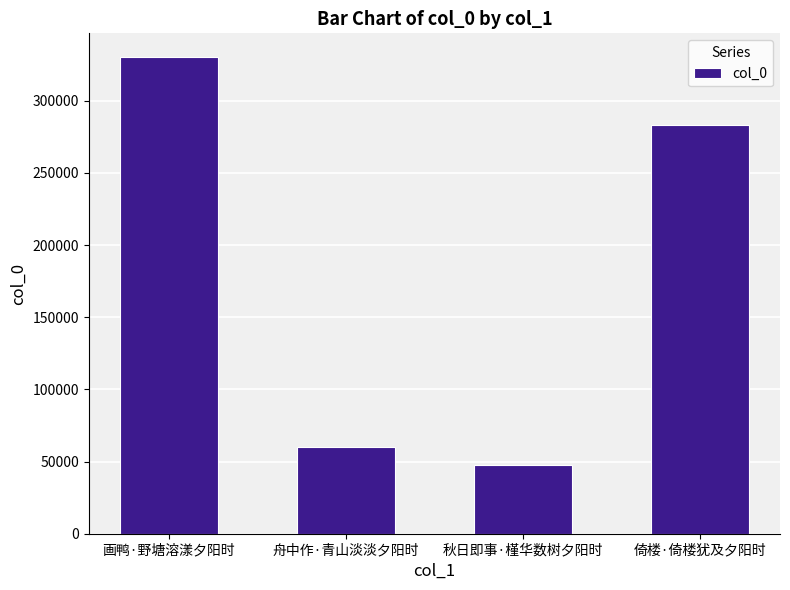

At which label is the value closest to 188992?

倚楼·倚楼犹及夕阳时